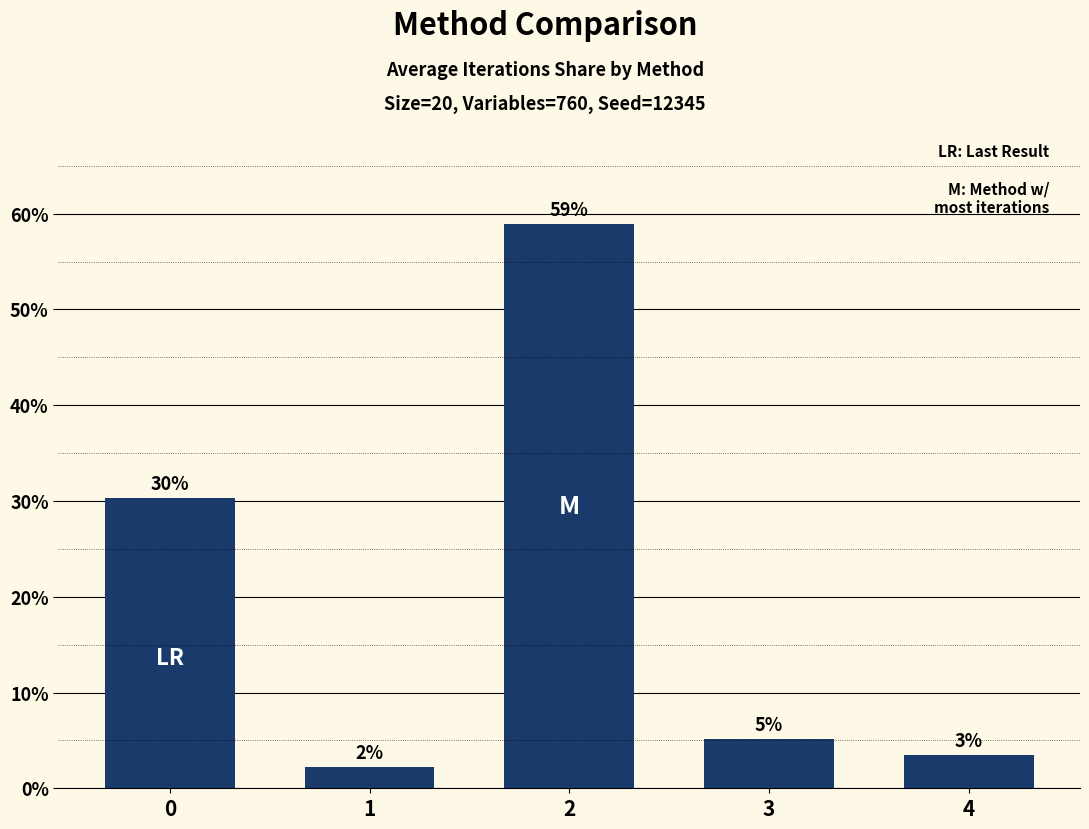

True or false: the data shows 37.8 at 2.

False